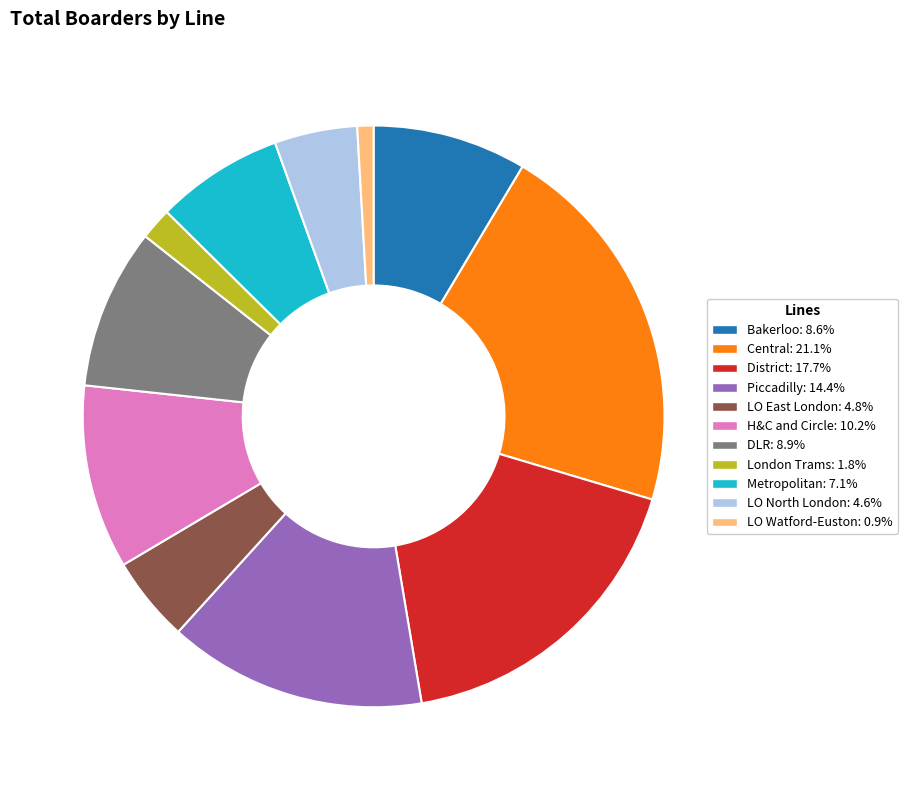

How many slices are in this pie chart?

11